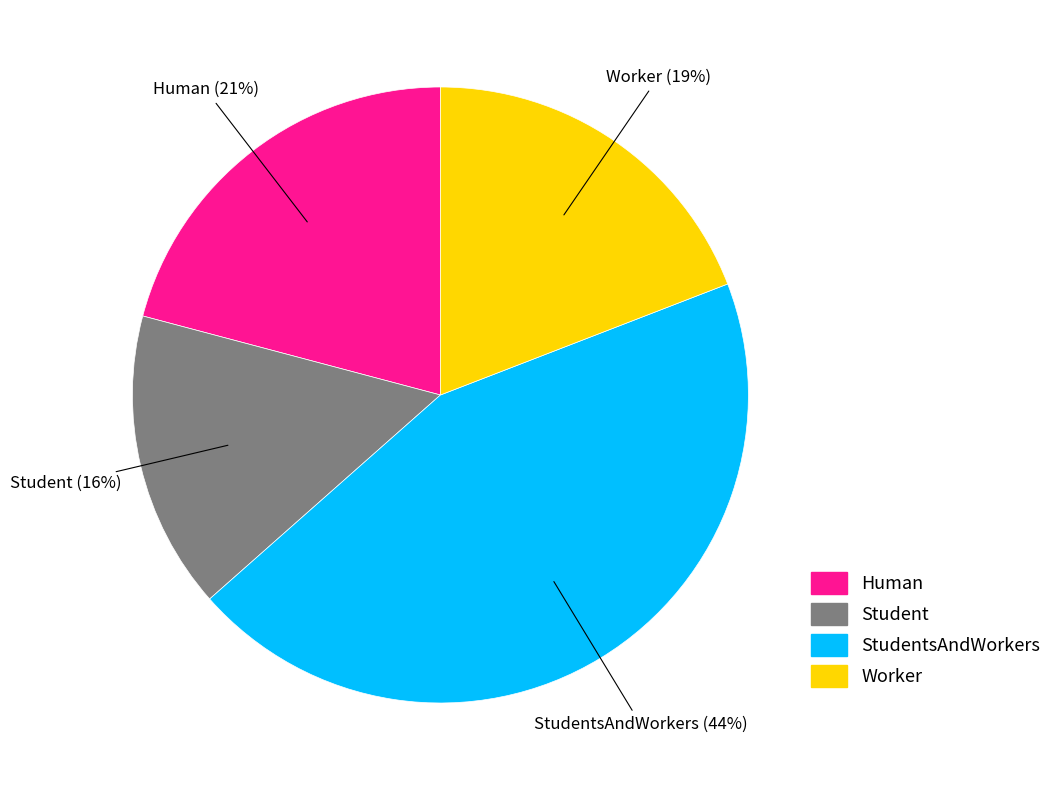

Does any single category account for the majority?

No